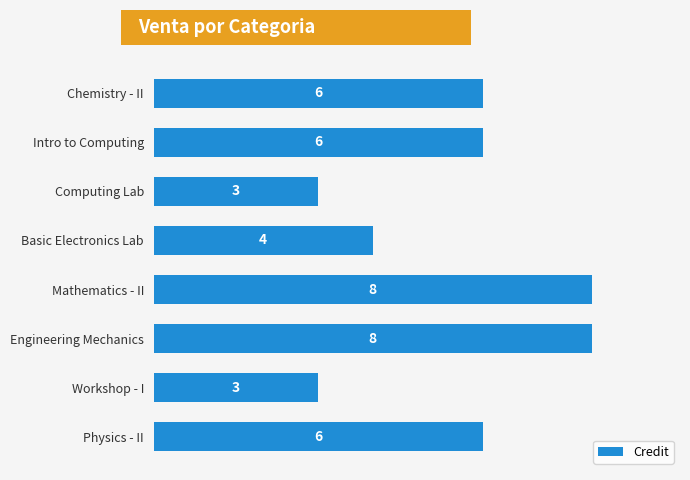

Is it true that the value at Mathematics - II is 8?

True